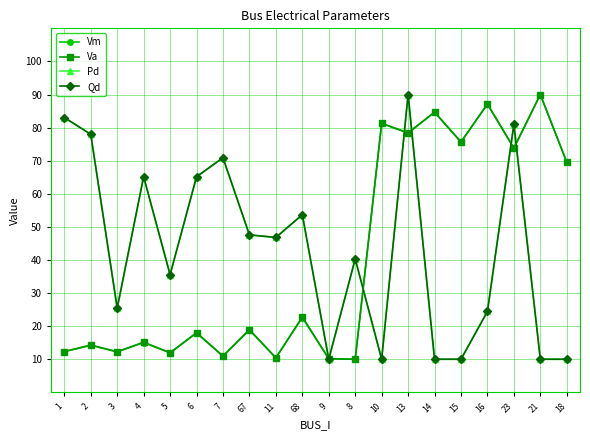

Which category has the highest value across all series?

21